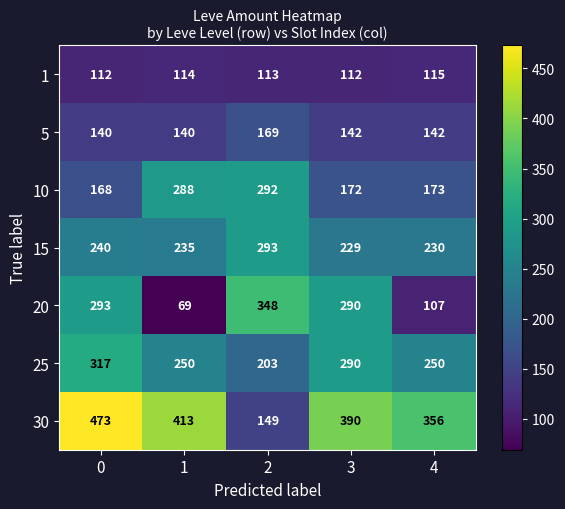

What is the average value of the 10 series?

219